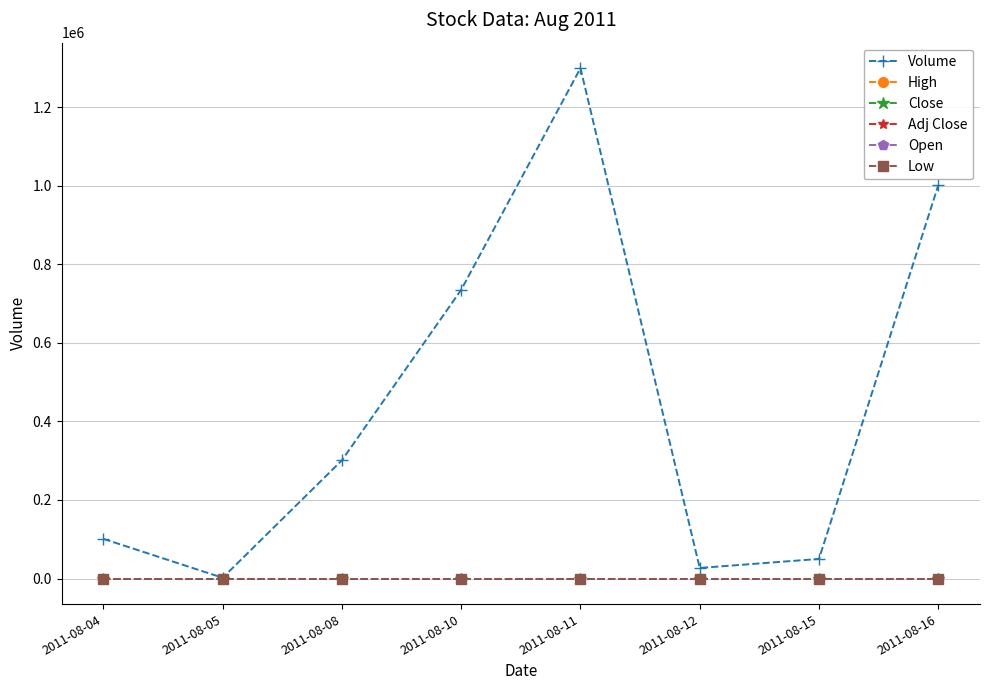

Reading left to right, list all the values displayed in this chart.

Volume: 2011-08-04=101000.0	2011-08-05=2000.0	2011-08-08=301000.0	2011-08-10=735000.0	2011-08-11=1299000.0	2011-08-12=27000.0	2011-08-15=50000.0	2011-08-16=1001000.0
High: 2011-08-04=0.0	2011-08-05=0.0	2011-08-08=0.0	2011-08-10=0.0	2011-08-11=0.0	2011-08-12=0.0	2011-08-15=0.0	2011-08-16=0.0
Close: 2011-08-04=0.0	2011-08-05=0.0	2011-08-08=0.0	2011-08-10=0.0	2011-08-11=0.0	2011-08-12=0.0	2011-08-15=0.0	2011-08-16=0.0
Adj Close: 2011-08-04=0.0	2011-08-05=0.0	2011-08-08=0.0	2011-08-10=0.0	2011-08-11=0.0	2011-08-12=0.0	2011-08-15=0.0	2011-08-16=0.0
Open: 2011-08-04=0.0	2011-08-05=0.0	2011-08-08=0.0	2011-08-10=0.0	2011-08-11=0.0	2011-08-12=0.0	2011-08-15=0.0	2011-08-16=0.0
Low: 2011-08-04=0.0	2011-08-05=0.0	2011-08-08=0.0	2011-08-10=0.0	2011-08-11=0.0	2011-08-12=0.0	2011-08-15=0.0	2011-08-16=0.0